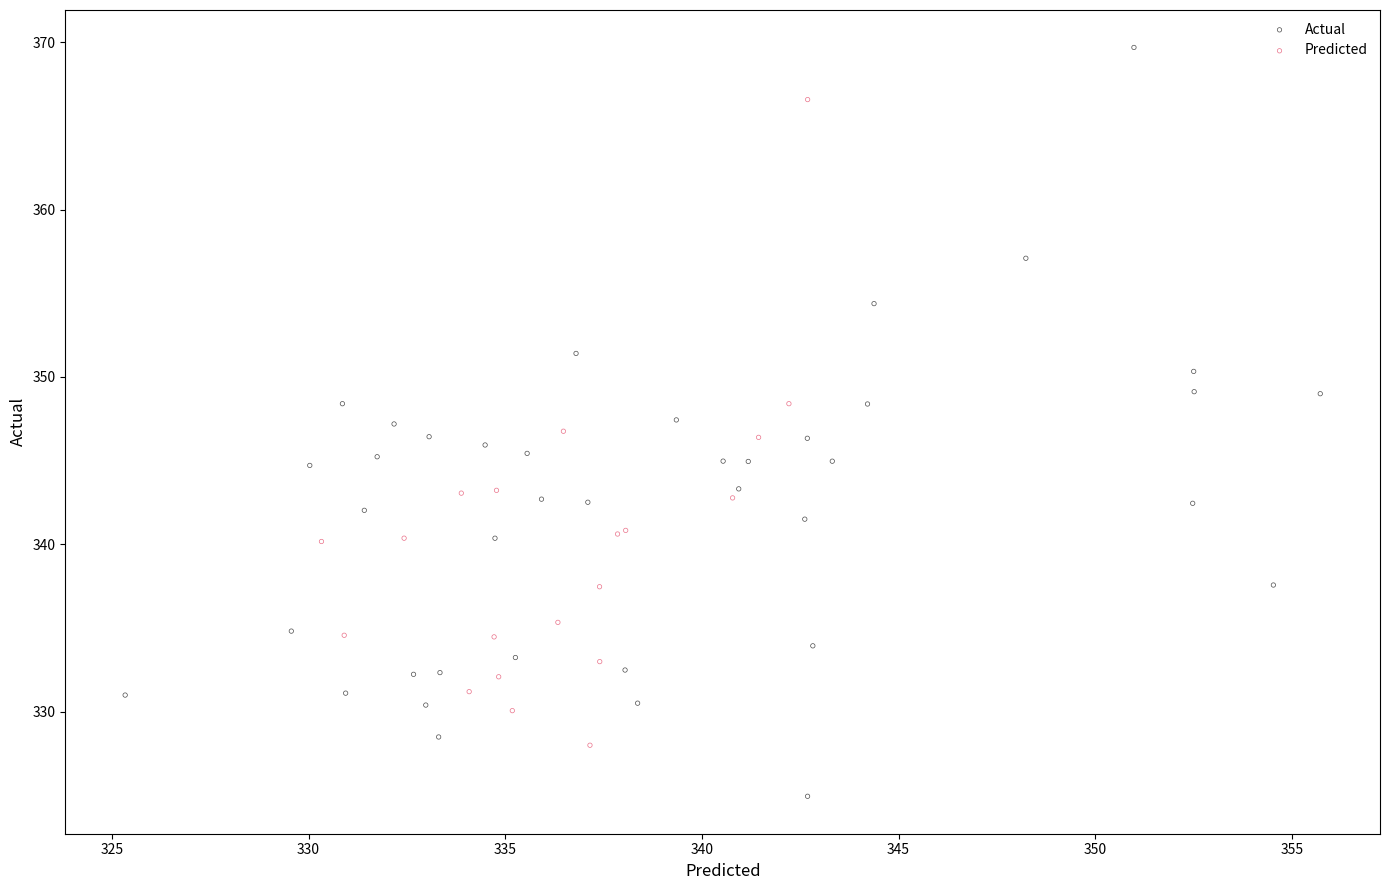

Which series contains the highest Y value?

Actual